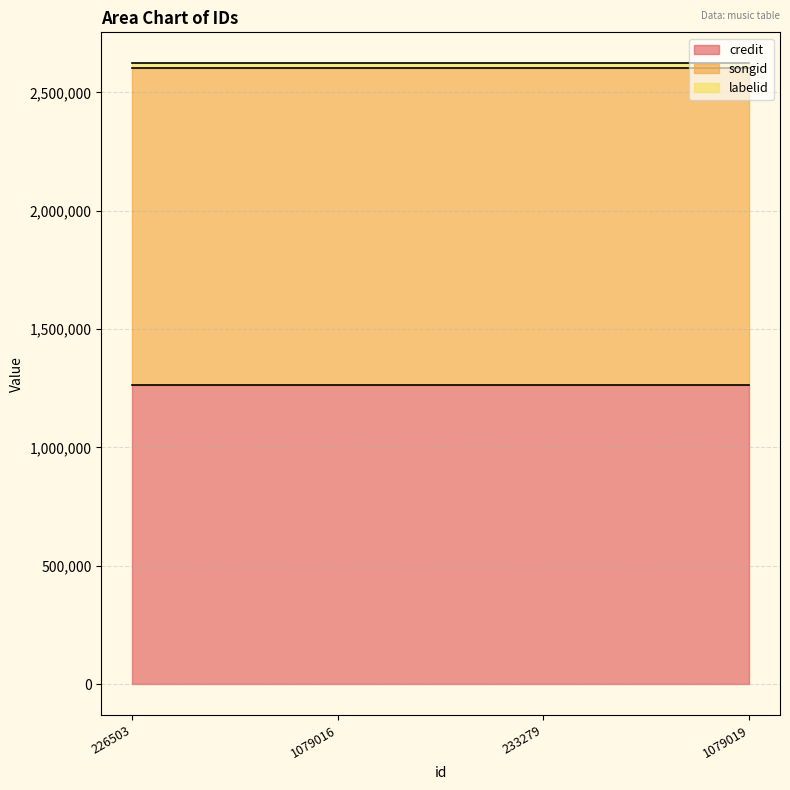

Does the chart display data point markers on the line(s)?

No